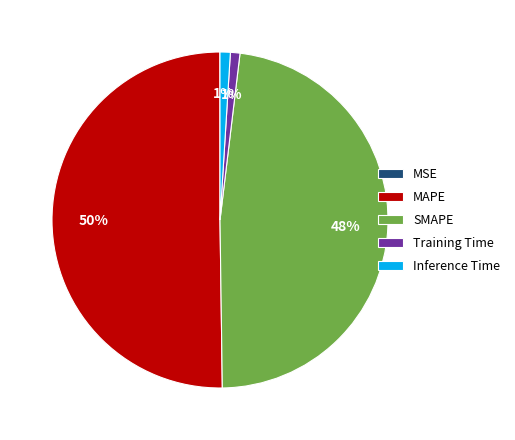

Combined, do MAPE and SMAPE account for over 50%?

Yes